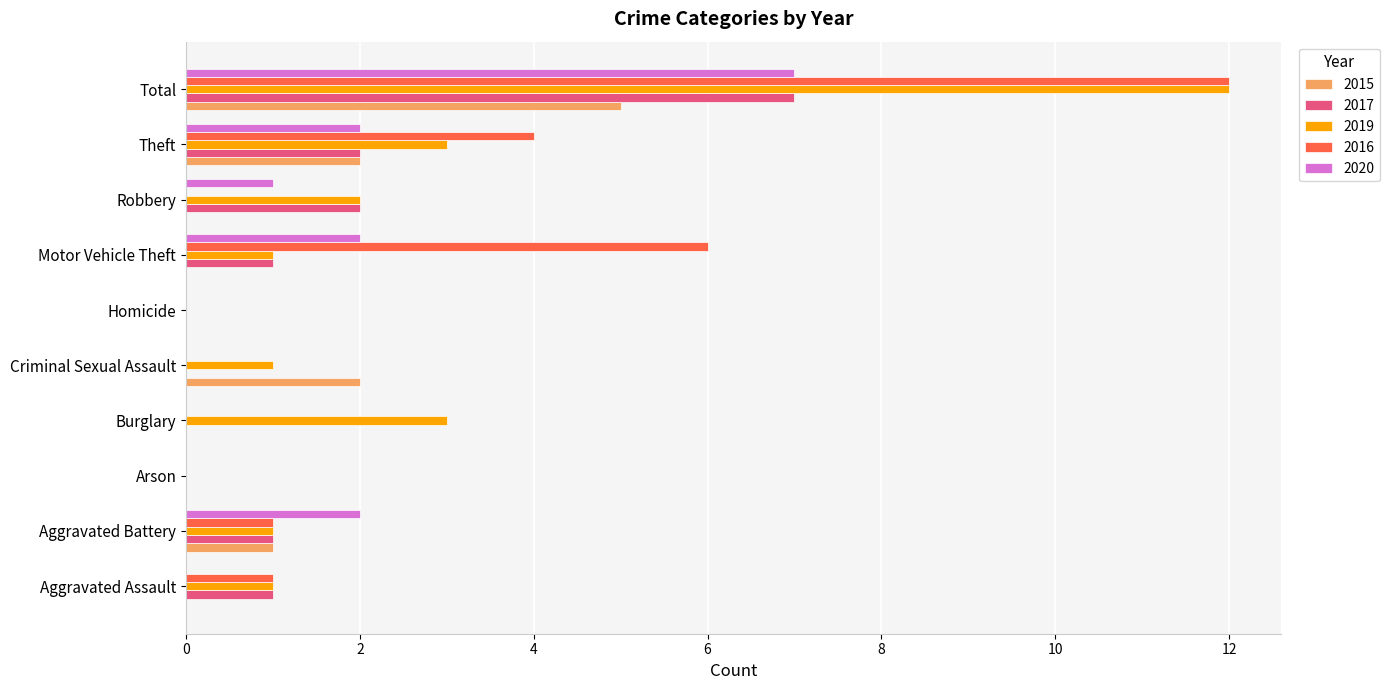

Which series changed the most between Burglary and Theft?

2016